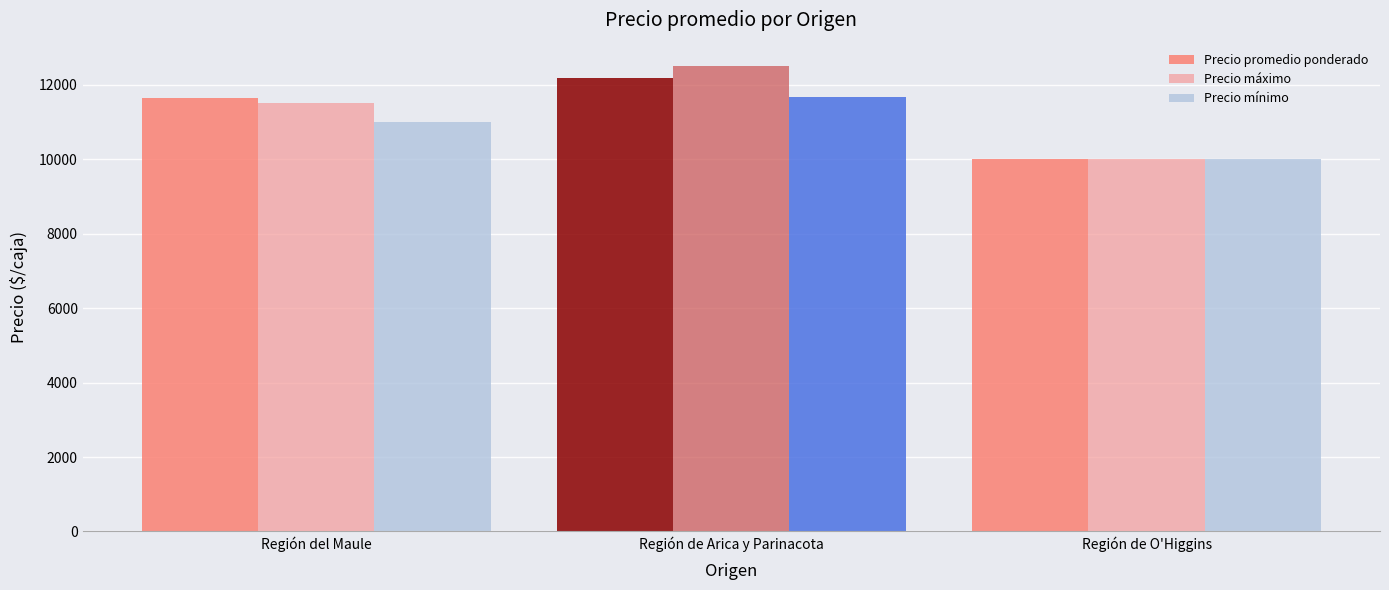

List the series in order of their peak value, lowest first.

Precio mínimo, Precio promedio ponderado, Precio máximo